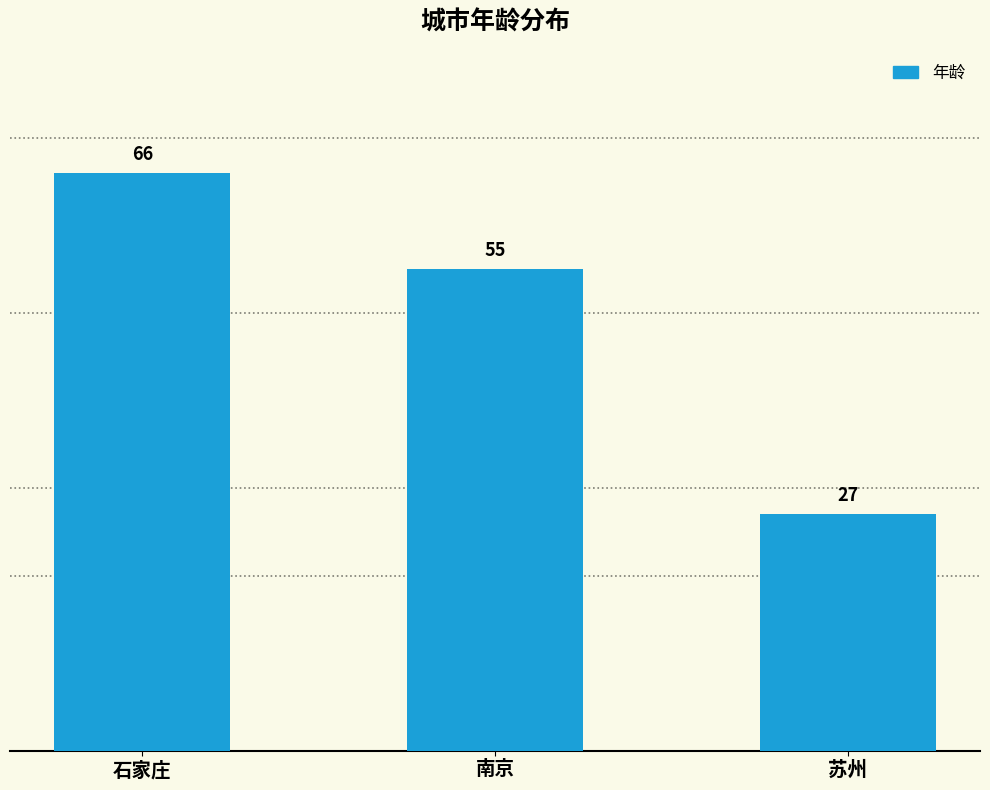

Reading left to right, what are all the values shown in this chart?

66	55	27